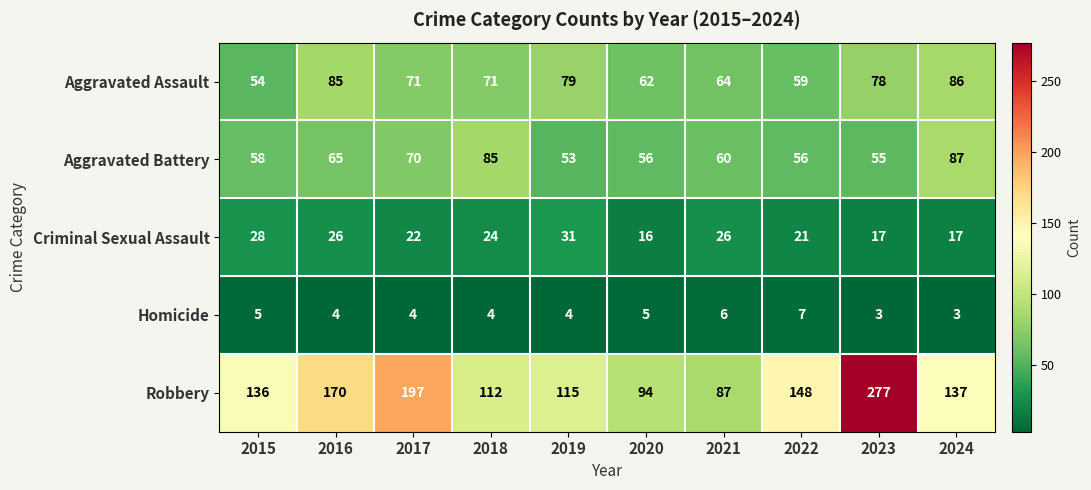

The value of Aggravated Battery at 2024 is 130. True or false?

False